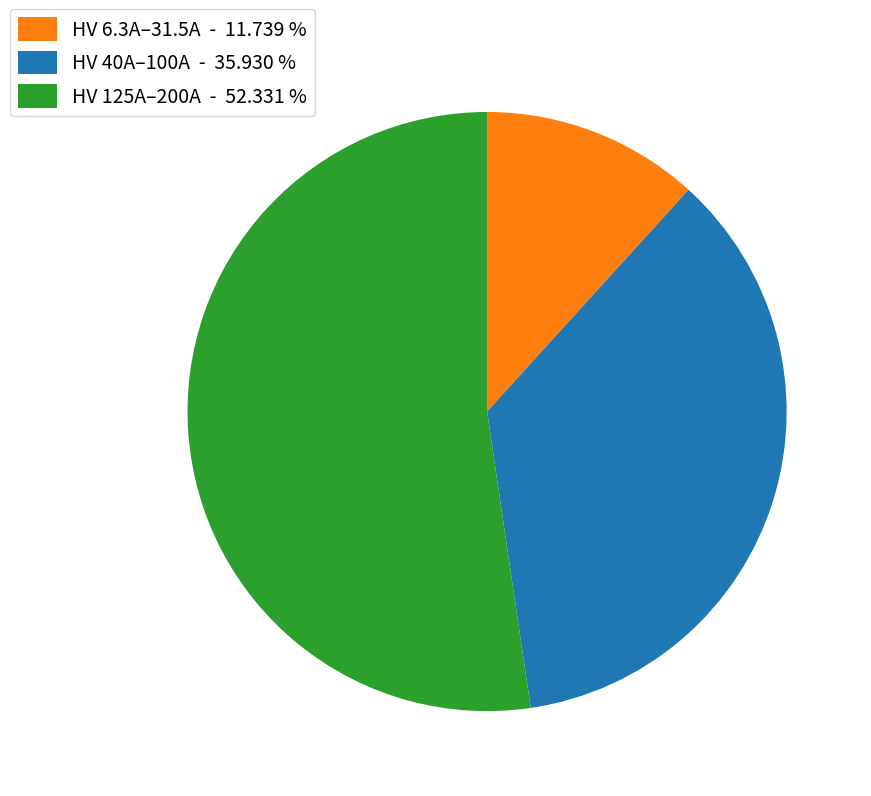

Count the number of slices in the pie.

3